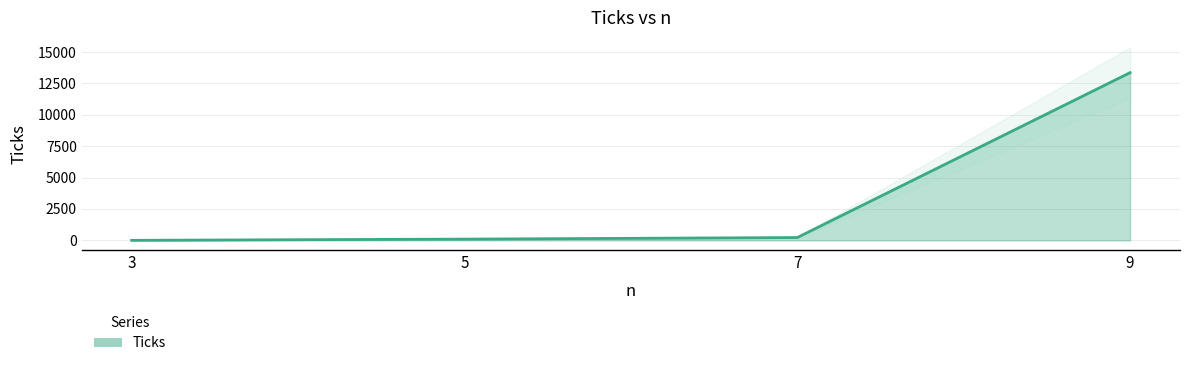

How many distinct data groups are displayed?

1